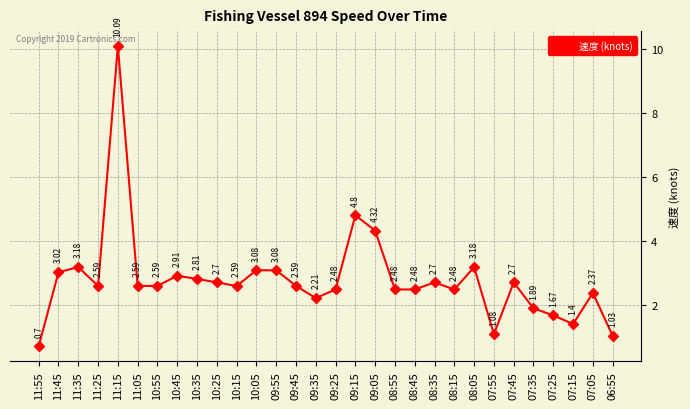

Count the number of data series in this chart.

1